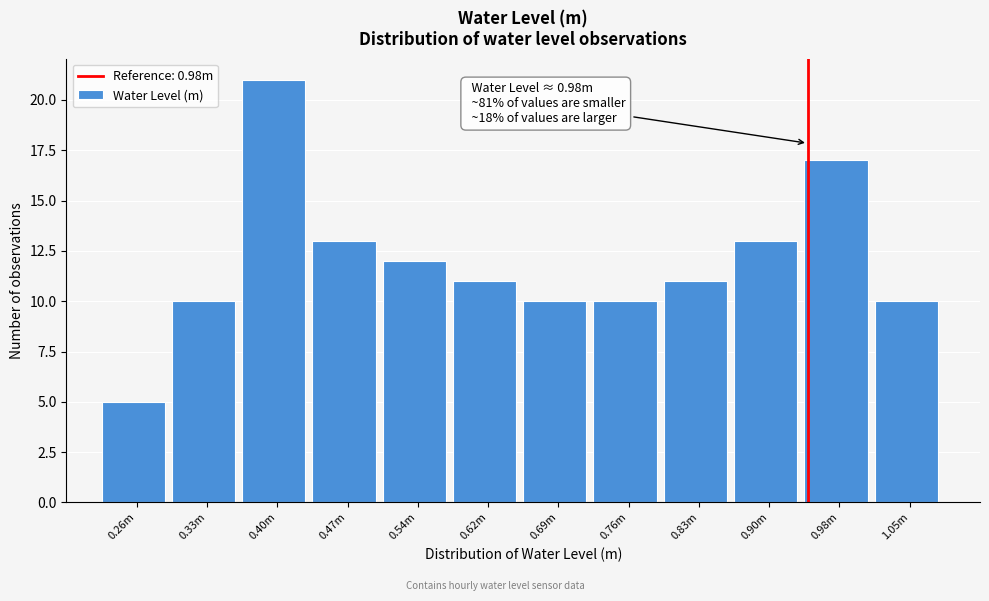

Reading left to right, transcribe all the data shown in this chart.

0.26m=5	0.33m=10	0.40m=21	0.47m=13	0.54m=12	0.62m=11	0.69m=10	0.76m=10	0.83m=11	0.90m=13	0.98m=17	1.05m=10